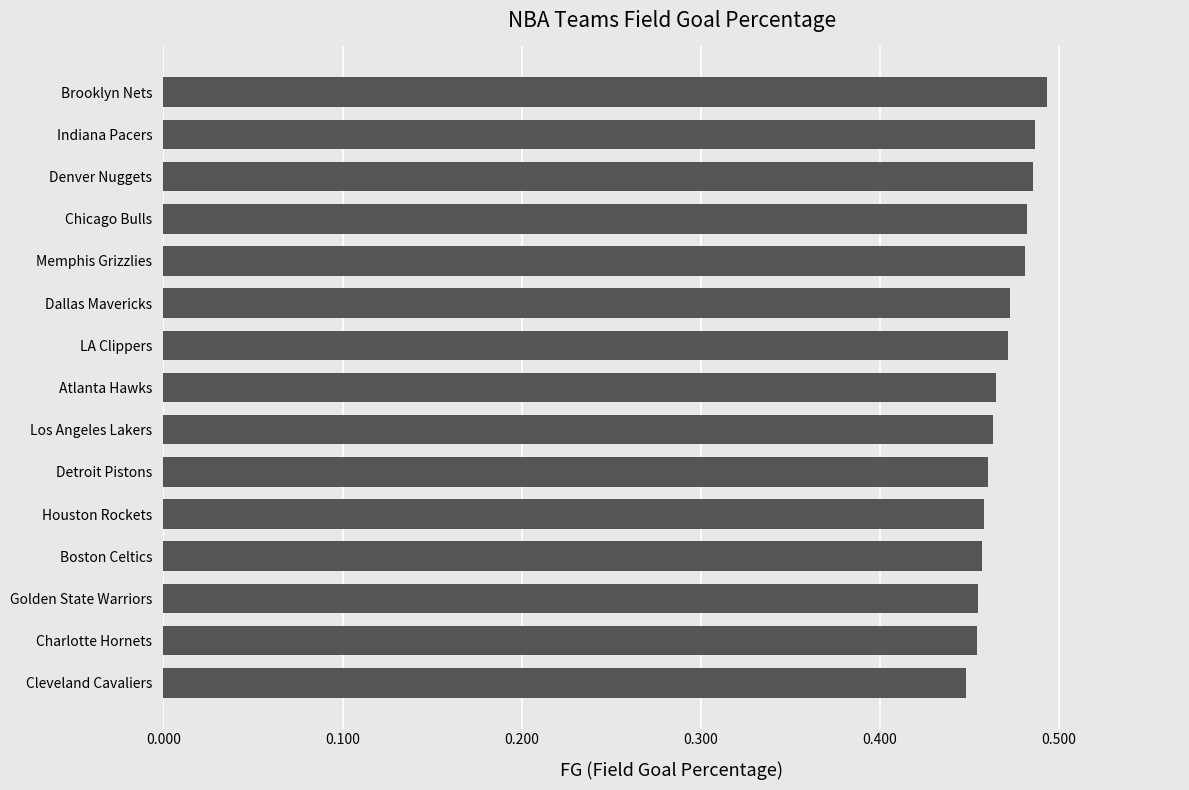

True or false: the data shows 0.6 at Boston Celtics.

False